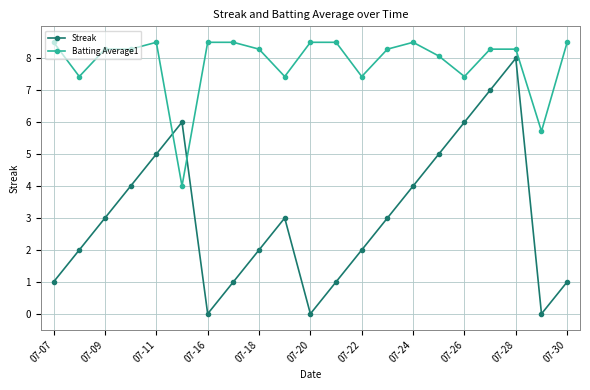

True or false: Batting Average1 has more than 0 interior local peaks.

True